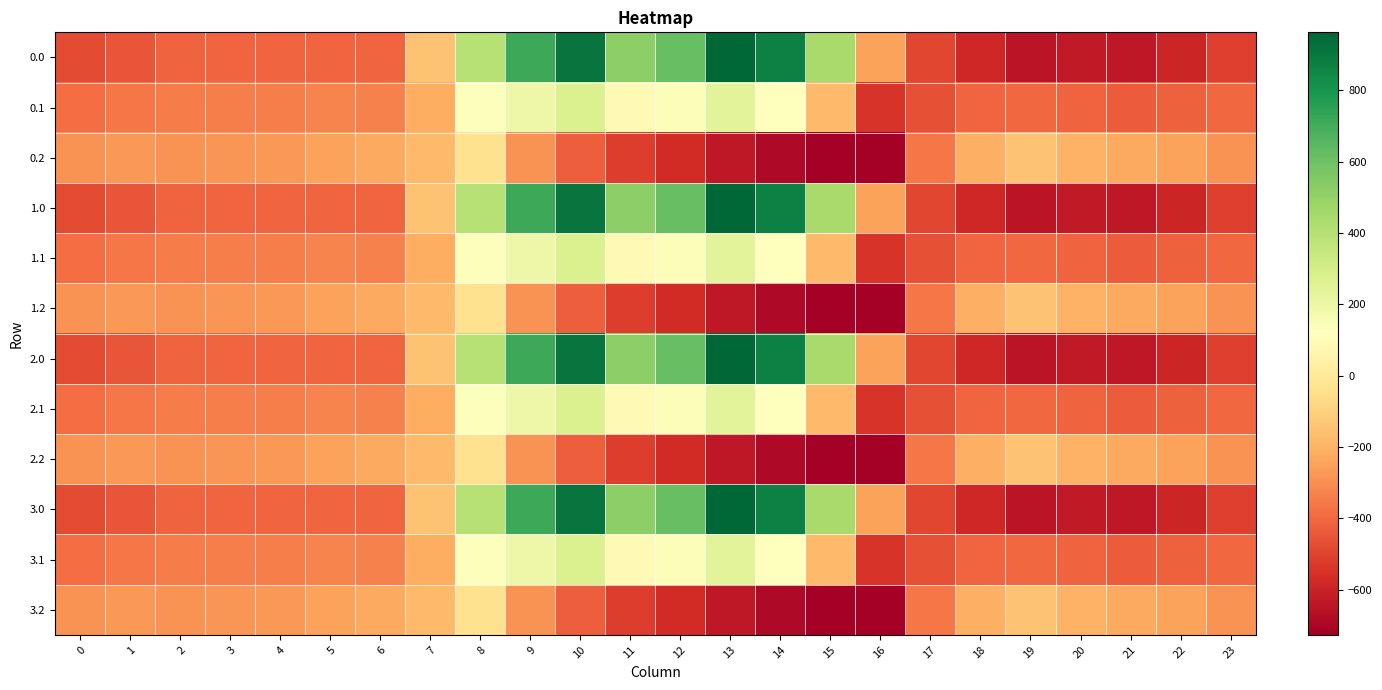

What is the spread (max minus min) of values at 20?

430.7